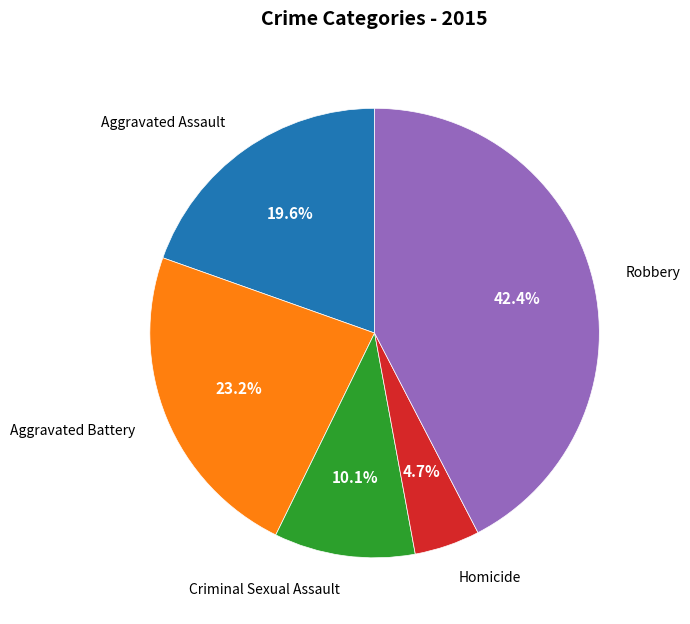

To the nearest percent, what percentage of the pie is Criminal Sexual Assault?

10%